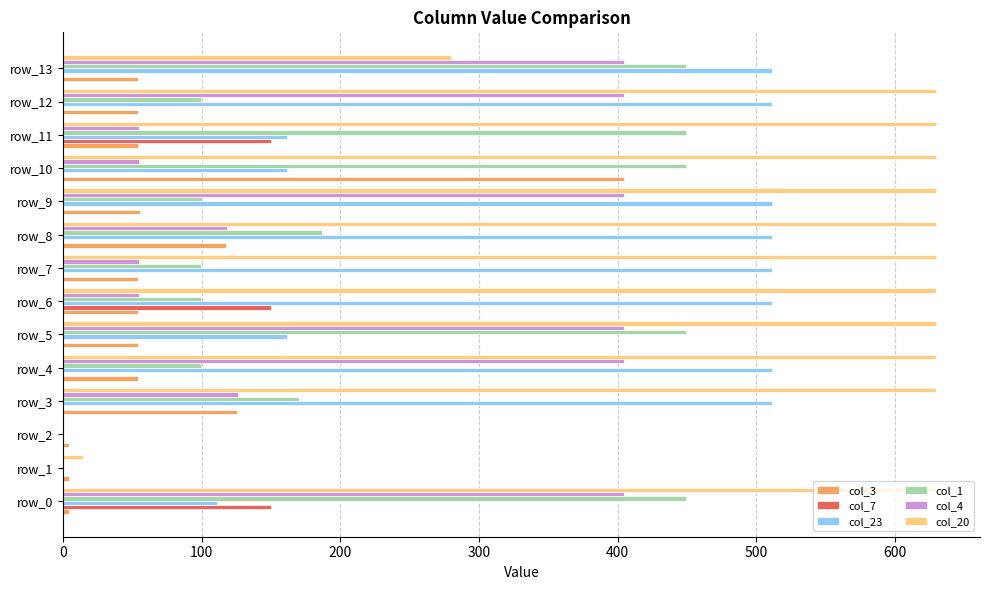

How many values in the col_23 series exceed 511?

8